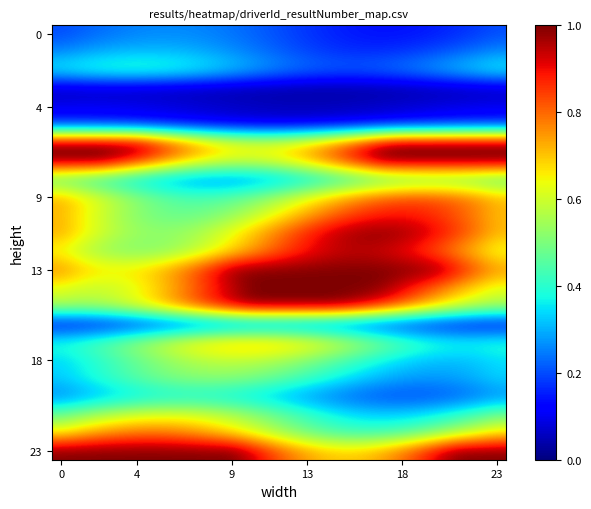

At how many categories does at least one series exceed 0?

24